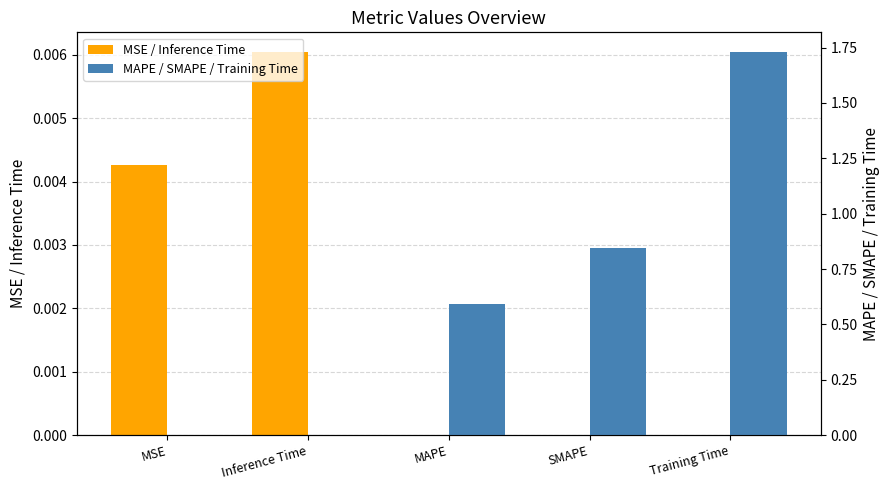

What position from the left is SMAPE?

4